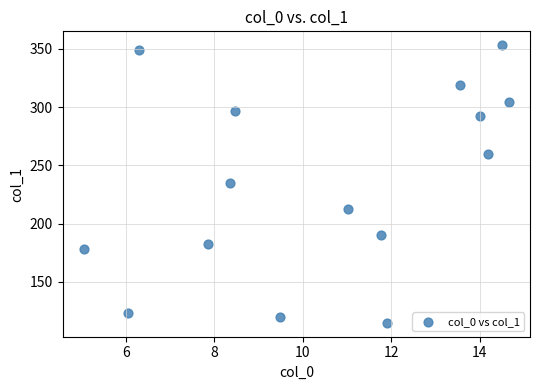

What is the range of Y values (max minus min)?

238.6